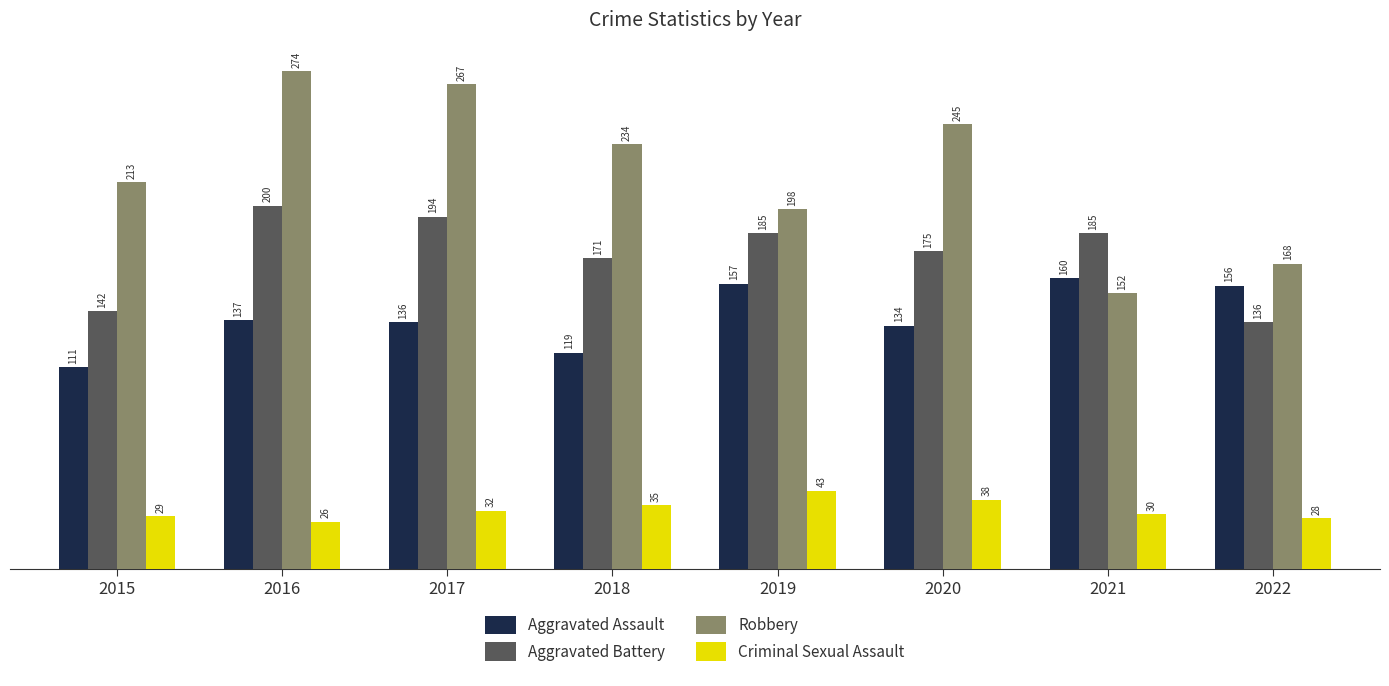

Between 2020 and 2021, which series saw the biggest shift?

Robbery